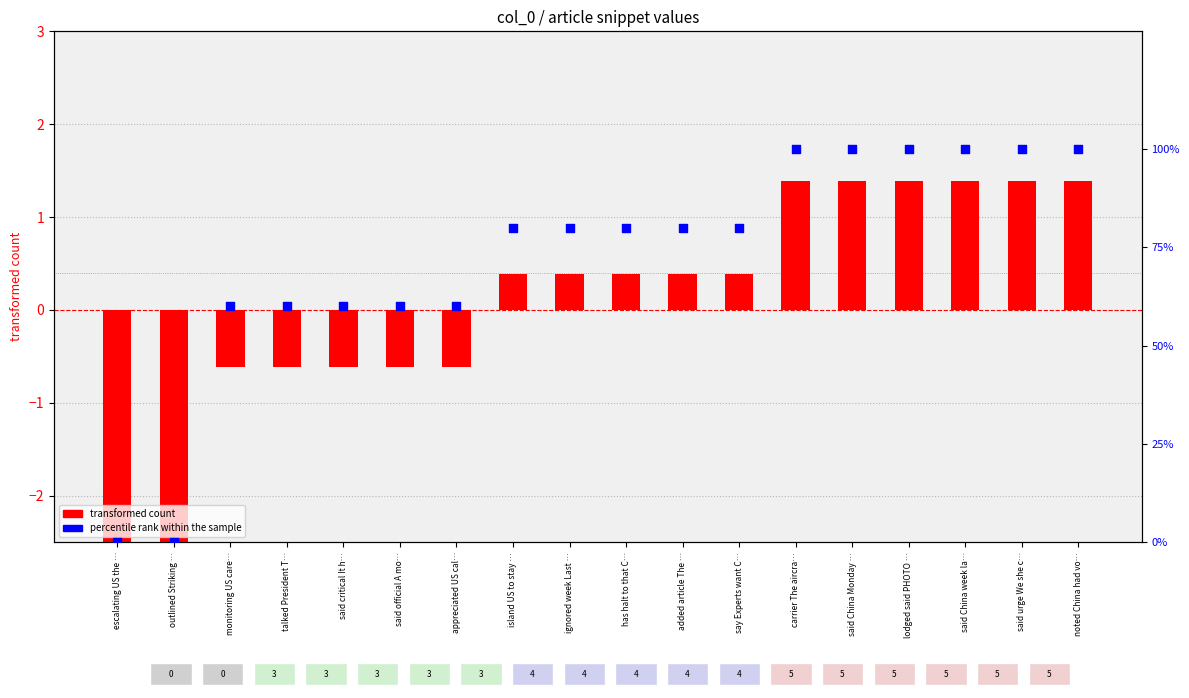

Is the value of transformed count at lodged said PHOTO … greater than the value of percentile rank within the sample at said critical It h…?

No